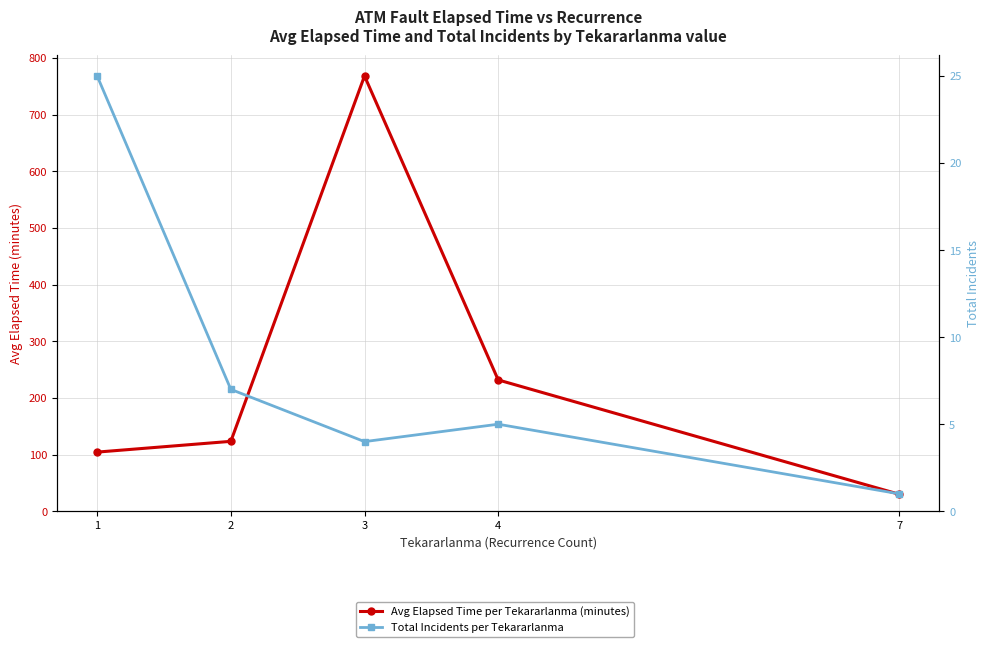

What is the difference between the maximum and minimum values in the Avg Elapsed Time per Tekararlanma (minutes) series?

738.2